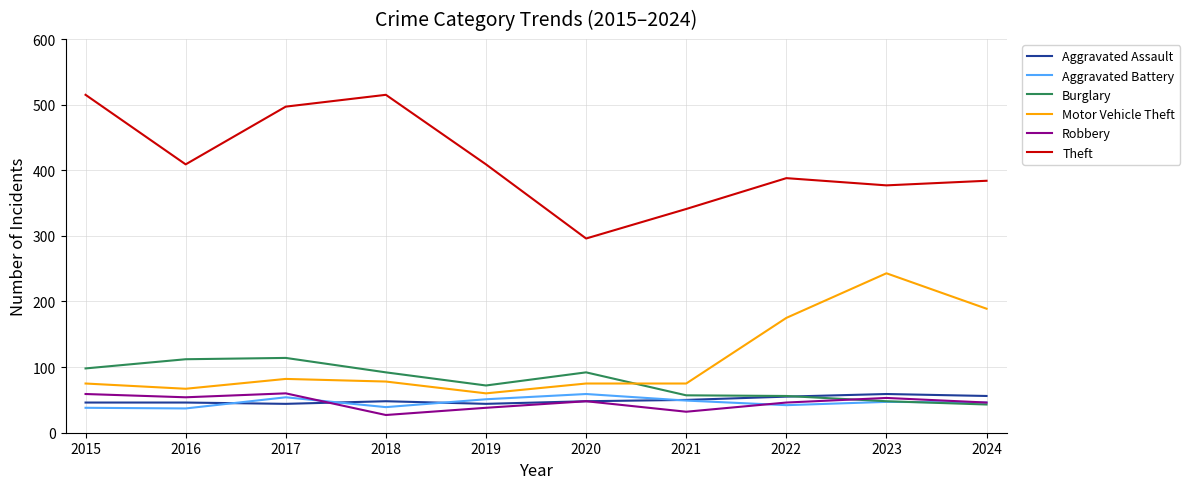

How many series are shown in this chart?

6